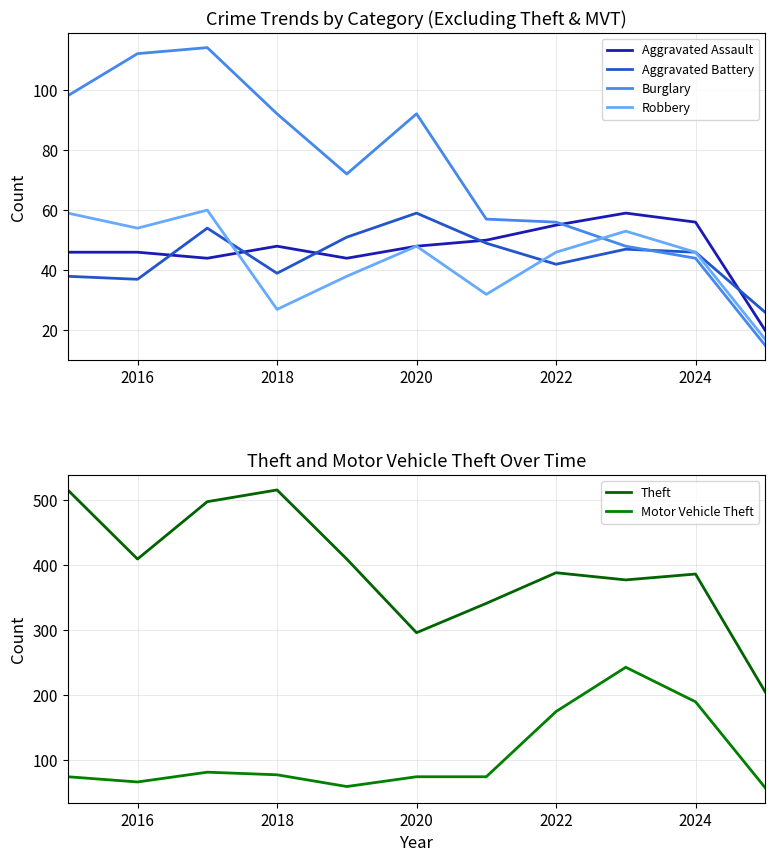

True or false: Aggravated Assault and Theft intersect in this chart.

False